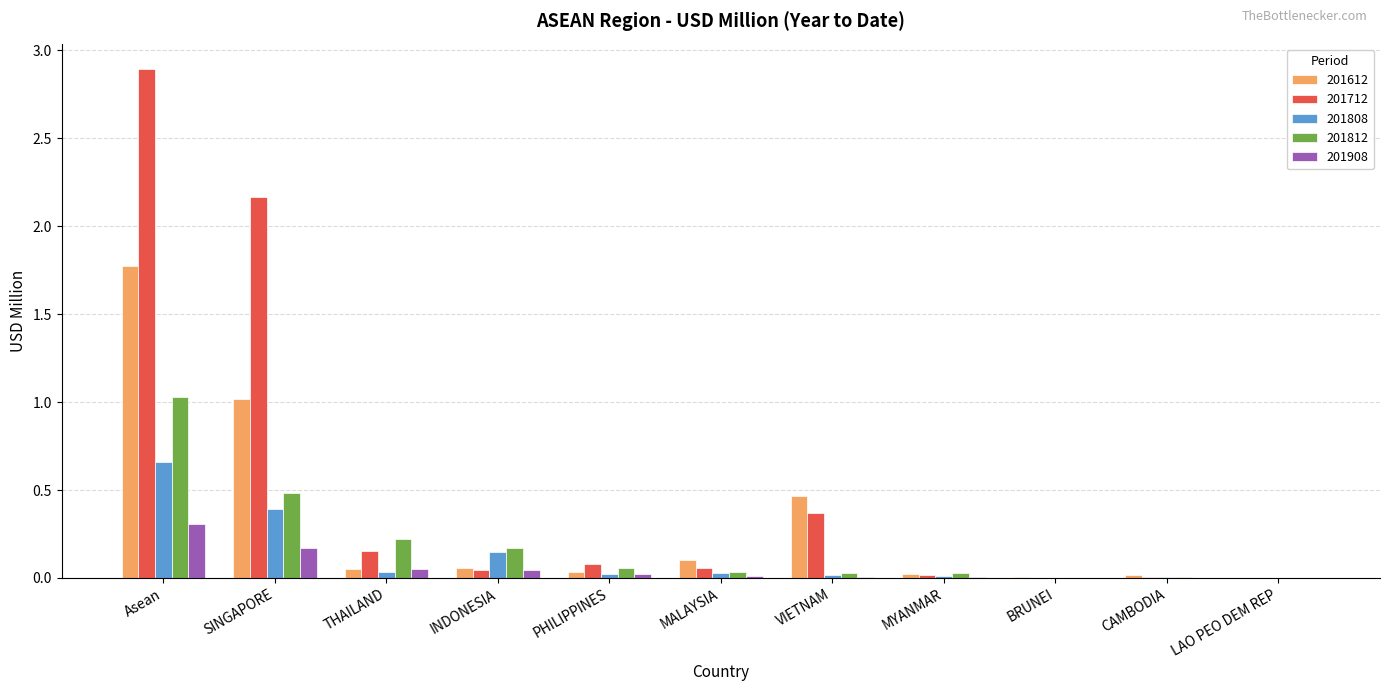

What is the sum of all 201812 values?

2.1